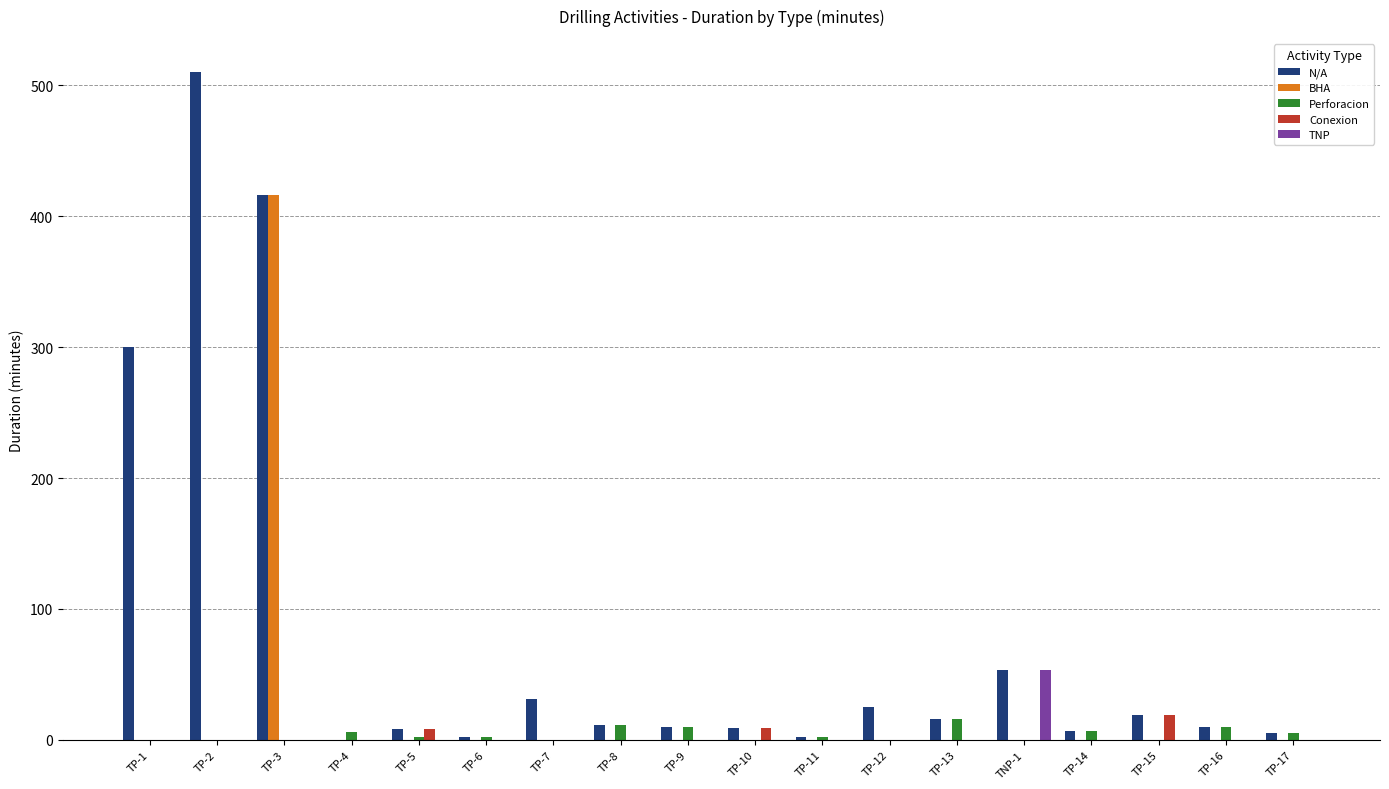

What is the average value of the Perforacion series?

4